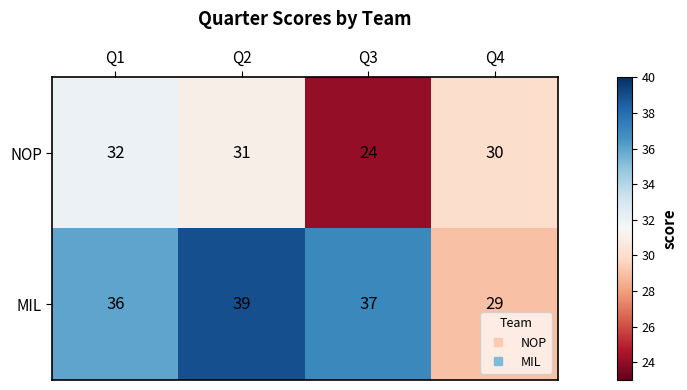

Reading left to right, transcribe all the data shown in this chart.

NOP: 32	31	24	30
MIL: 36	39	37	29